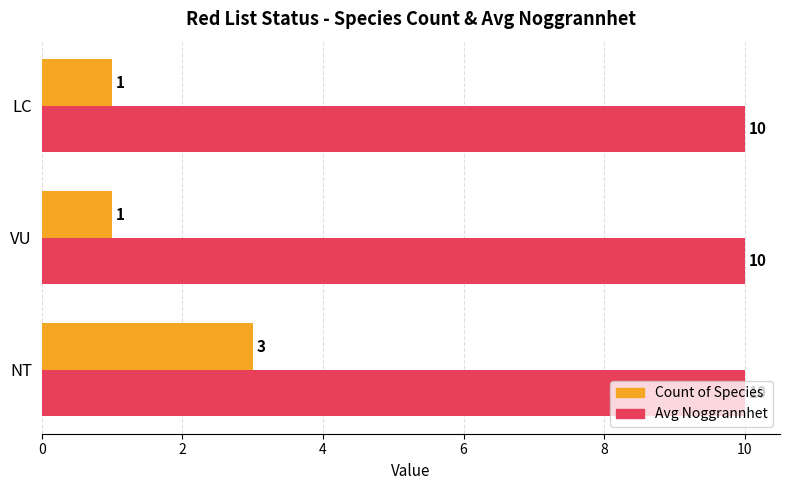

Which series has the widest spread of values?

Count of Species